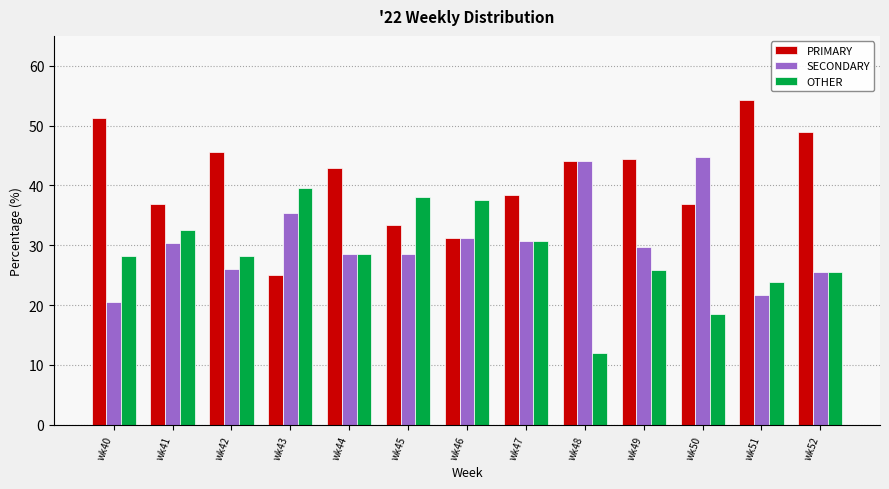

What is the average value of the PRIMARY series?

41.0